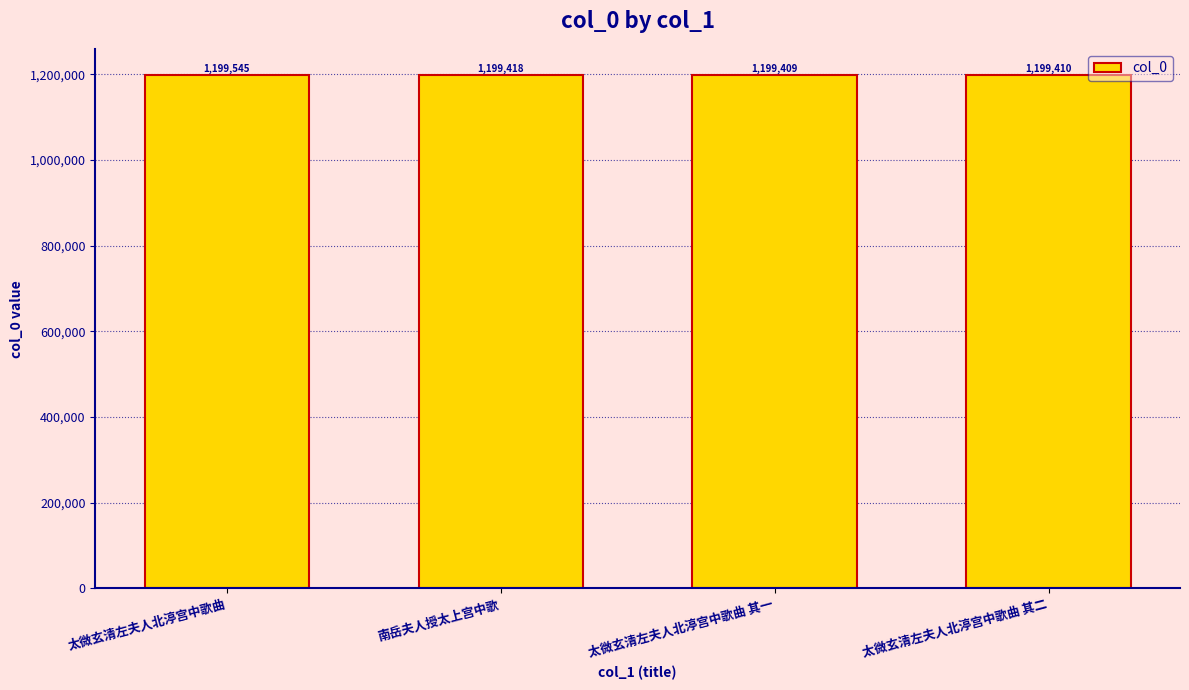

What is the maximum value shown in the chart?

1199545